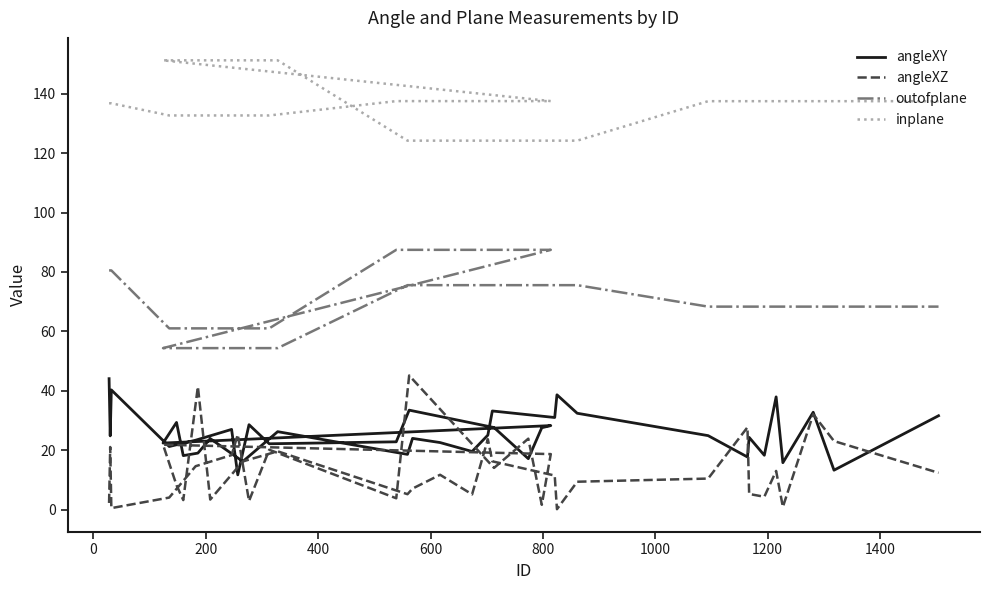

What are all the series names shown in the legend?

angleXY, angleXZ, outofplane, inplane